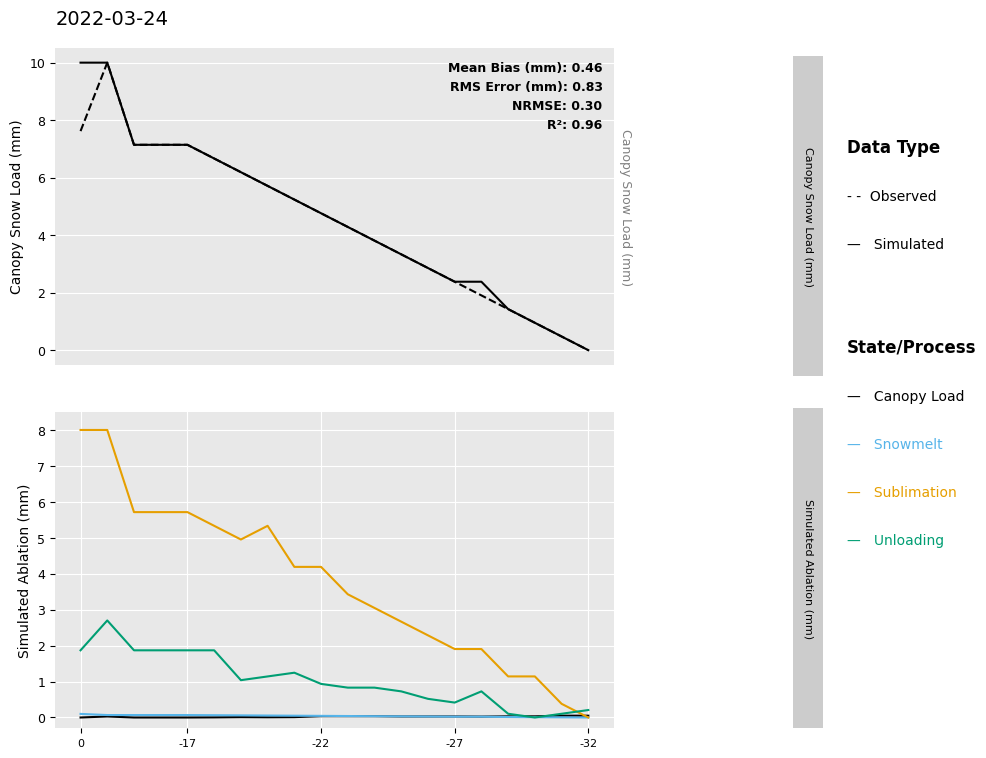

What is the approximate value of Simulated at 7?

5.7